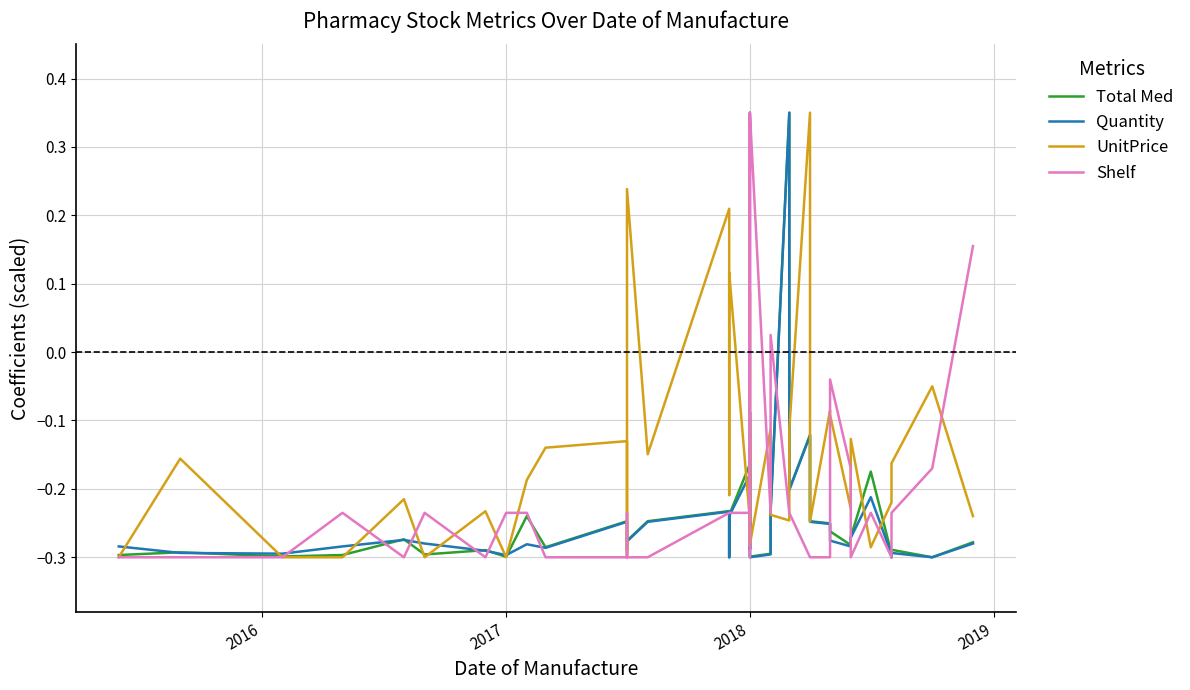

How many values in the UnitPrice series are below 0?

35